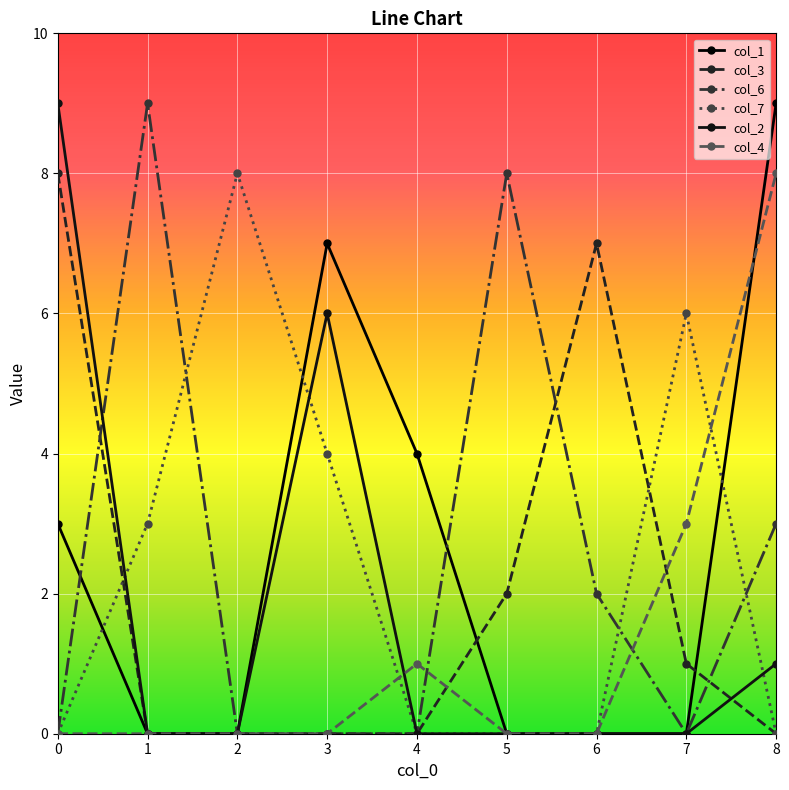

What is the sum of all col_1 values?

23